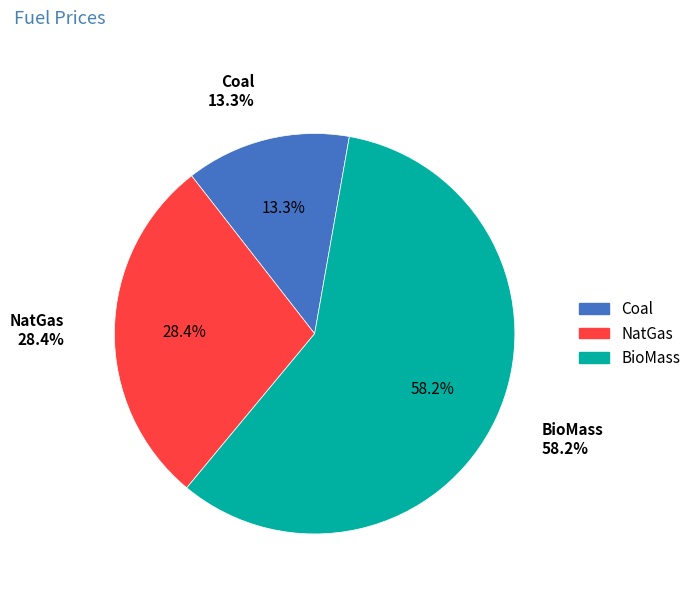

True or false: Coal accounts for 13% of the total.

True